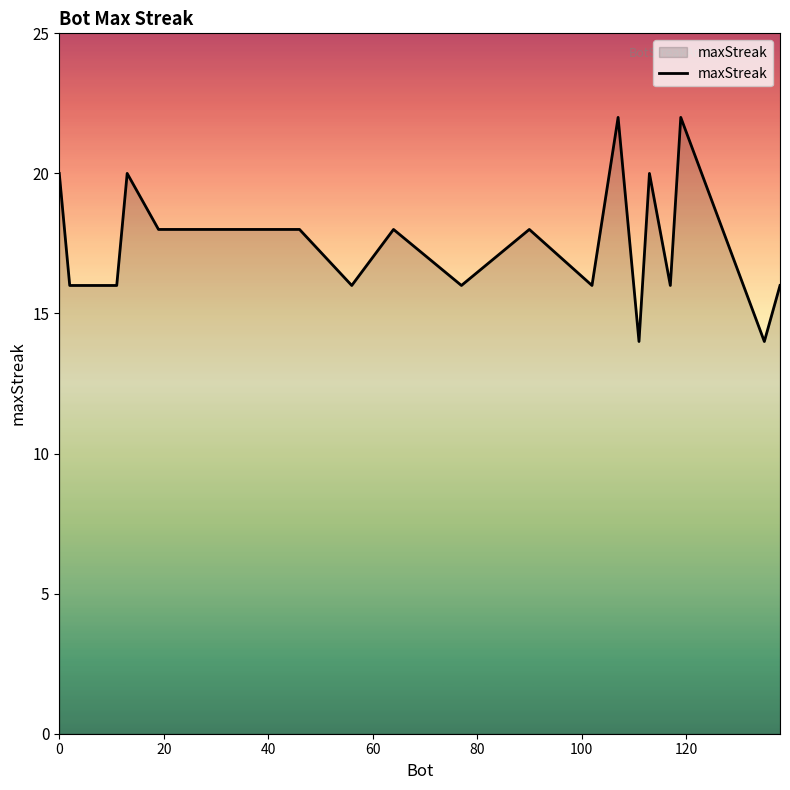

What is the smallest value displayed?

14